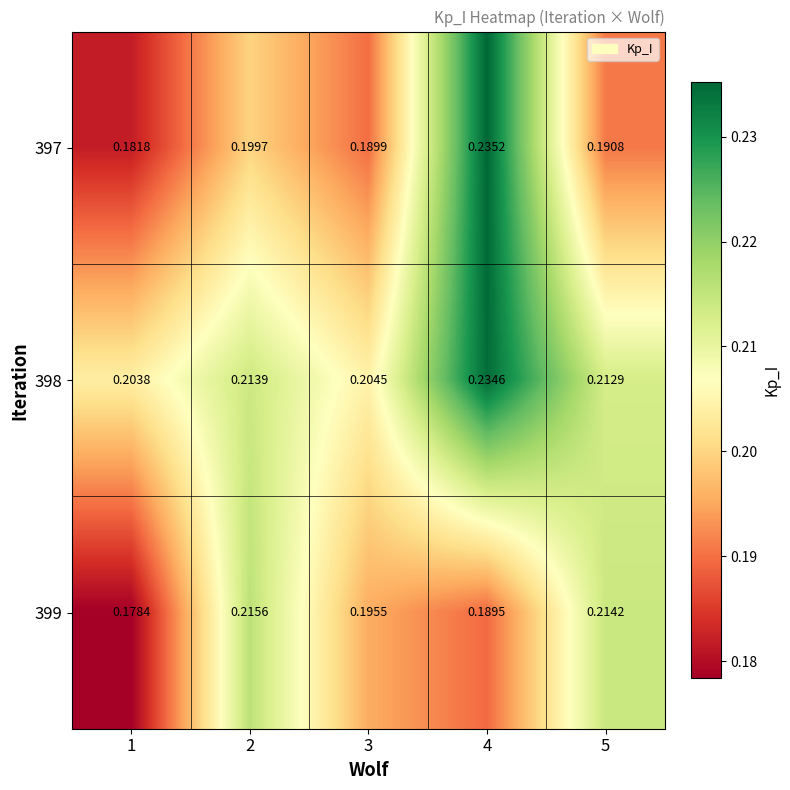

List the series in order of their peak value, highest first.

397, 398, 399